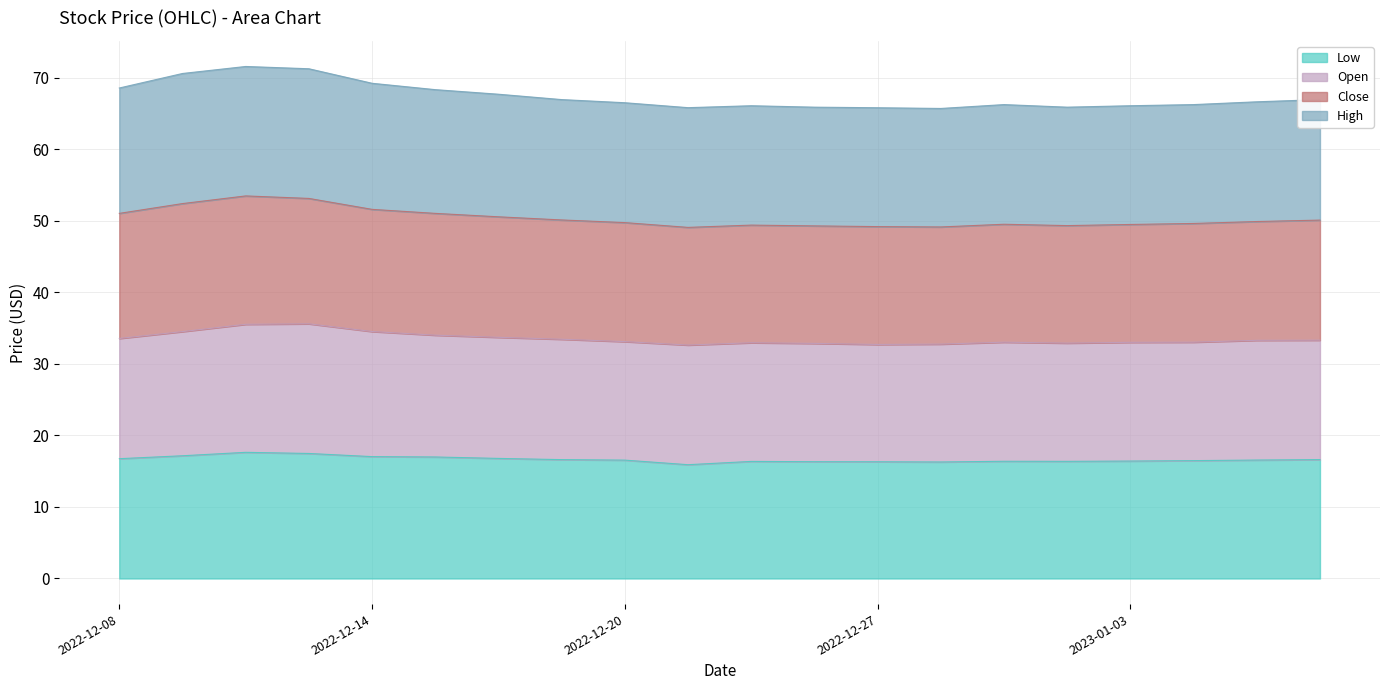

Which has a higher value, 2023-01-05 or 2022-12-29?

2023-01-05